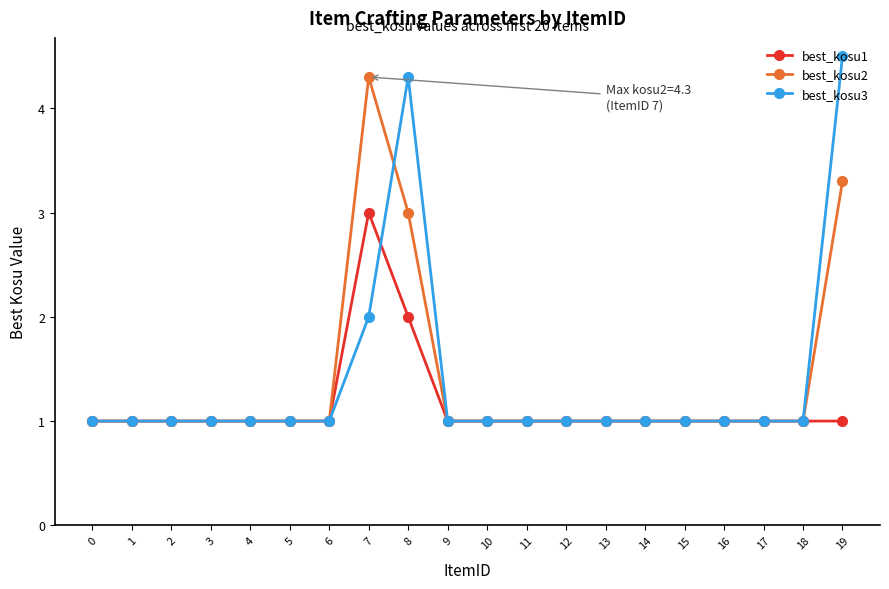

Reading left to right, transcribe all the data shown in this chart.

best_kosu1: 0=1.0	1=1.0	2=1.0	3=1.0	4=1.0	5=1.0	6=1.0	7=3.0	8=2.0	9=1.0	10=1.0	11=1.0	12=1.0	13=1.0	14=1.0	15=1.0	16=1.0	17=1.0	18=1.0	19=1.0
best_kosu2: 0=1.0	1=1.0	2=1.0	3=1.0	4=1.0	5=1.0	6=1.0	7=4.3	8=3.0	9=1.0	10=1.0	11=1.0	12=1.0	13=1.0	14=1.0	15=1.0	16=1.0	17=1.0	18=1.0	19=3.3
best_kosu3: 0=1.0	1=1.0	2=1.0	3=1.0	4=1.0	5=1.0	6=1.0	7=2.0	8=4.3	9=1.0	10=1.0	11=1.0	12=1.0	13=1.0	14=1.0	15=1.0	16=1.0	17=1.0	18=1.0	19=4.5